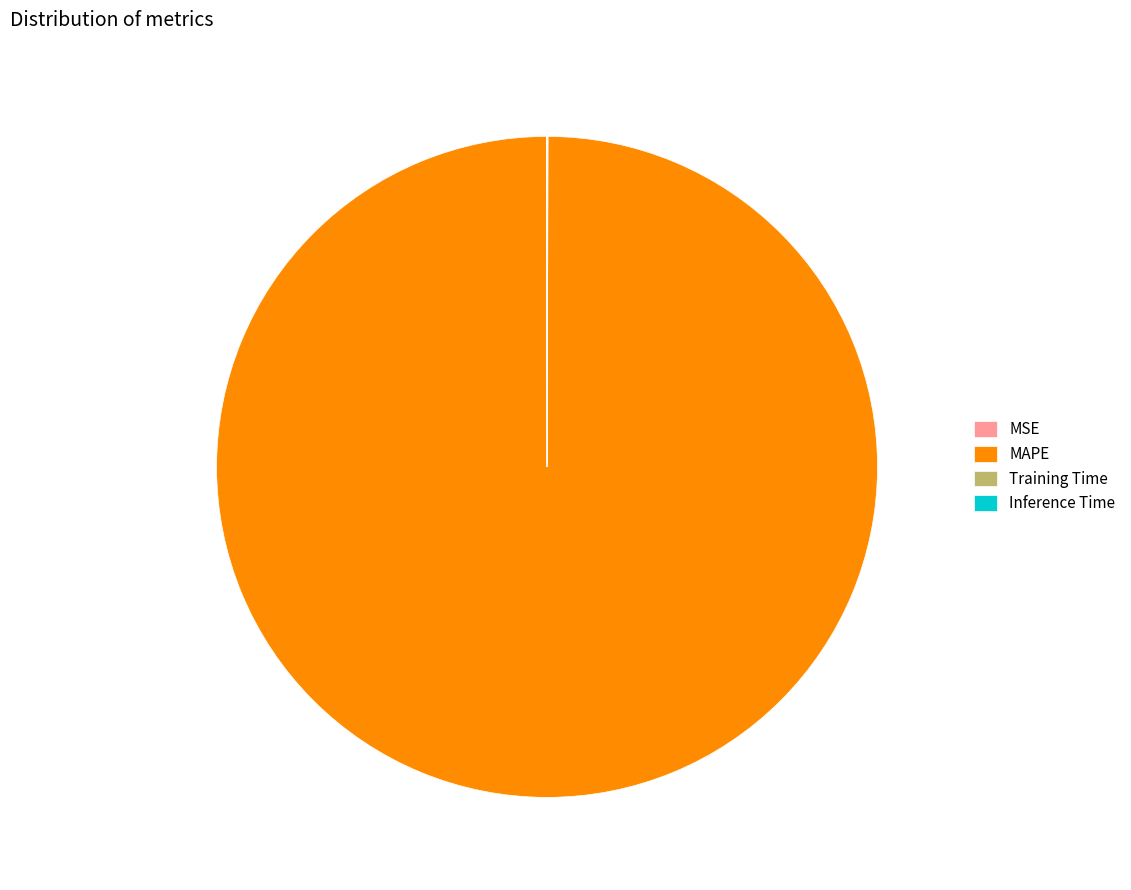

Does any single category account for the majority?

Yes